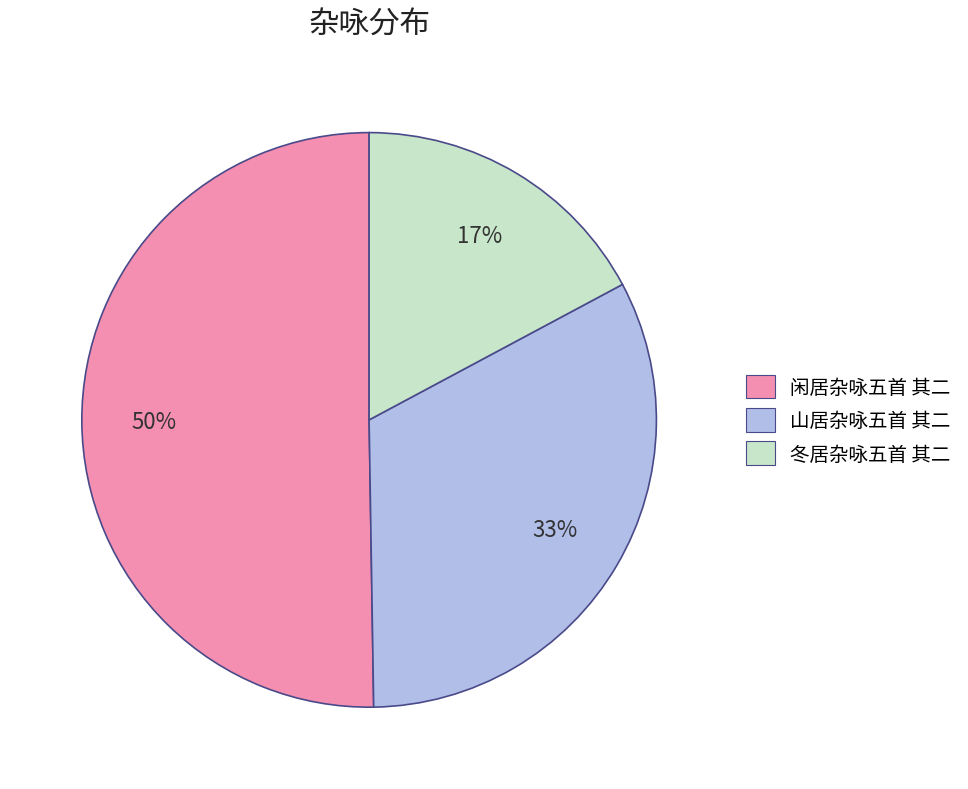

Which category has the biggest portion of the pie?

闲居杂咏五首 其二